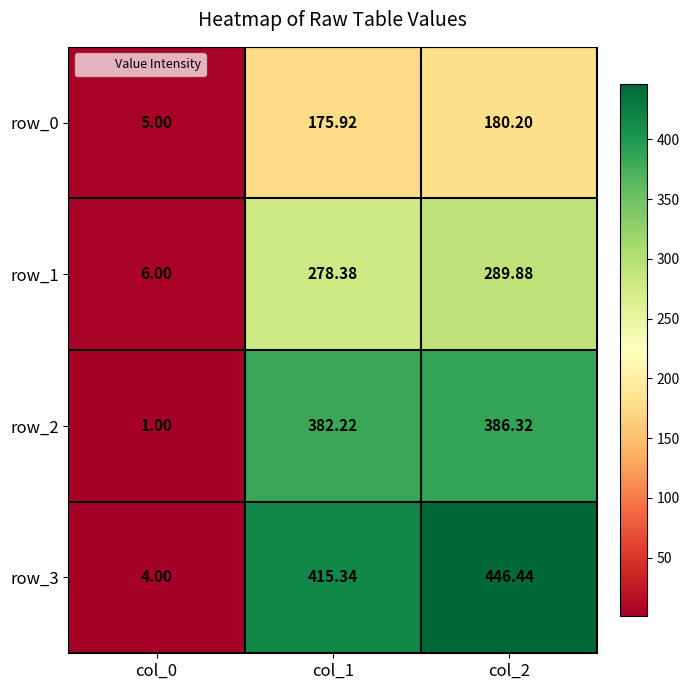

What is the sum of the row_1 values at col_0 and col_2?

295.9